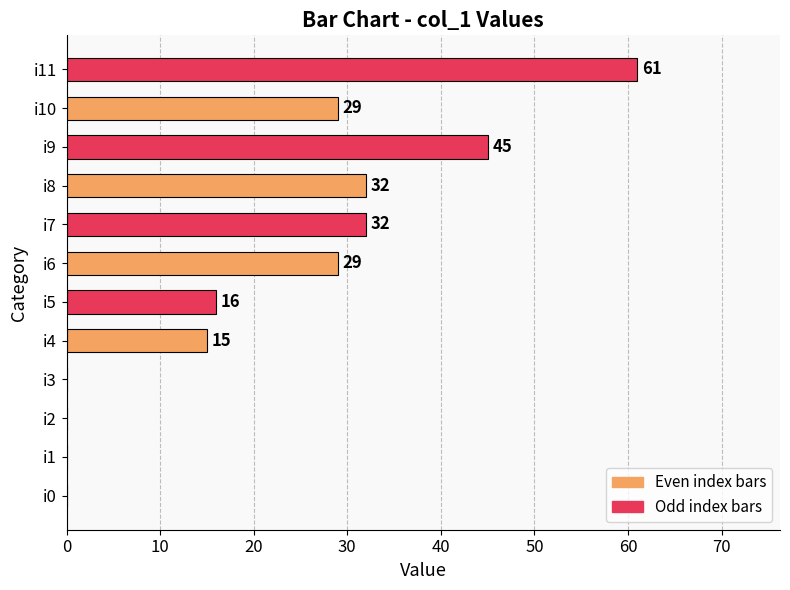

Approximately how many times larger is the value at i5 compared to i6?

0.6